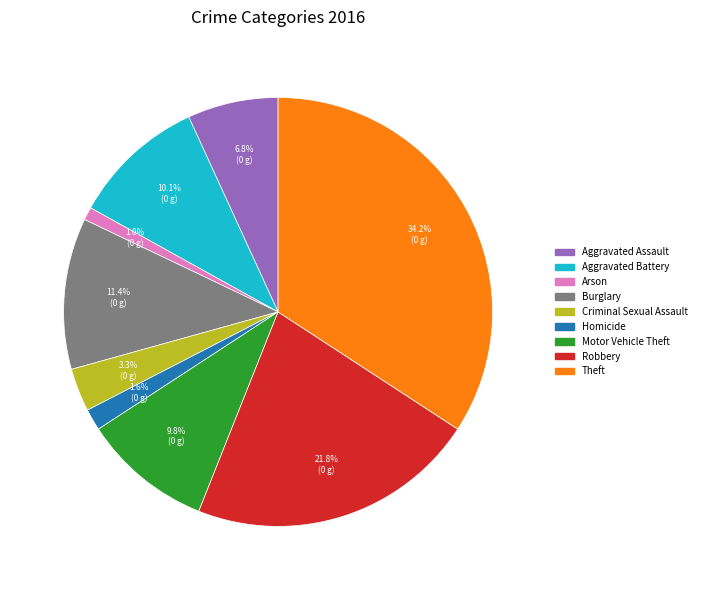

What percentage is the Criminal Sexual Assault slice, to the nearest percent?

3%